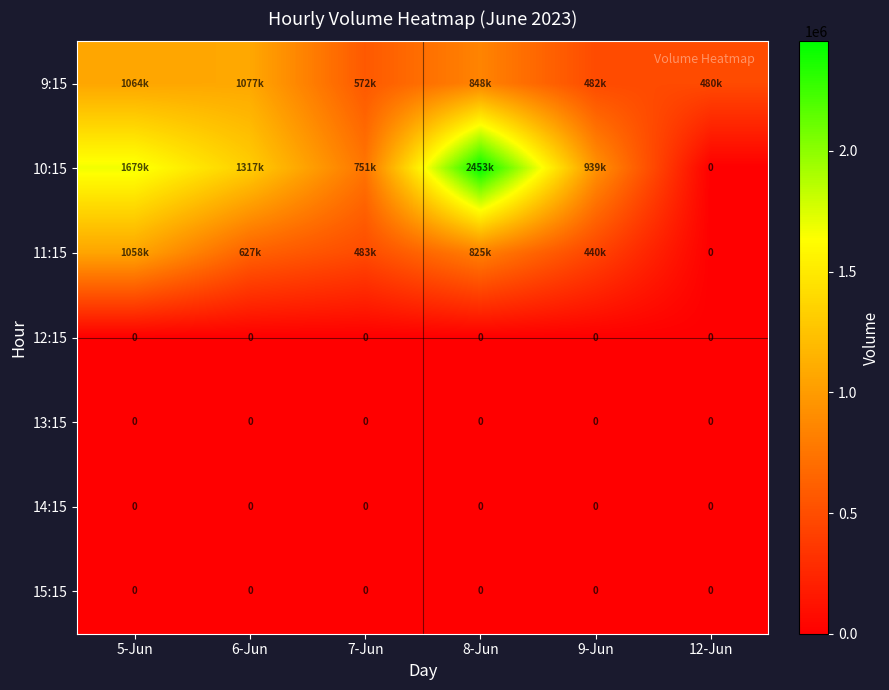

Is it true that 12:15 equals 0 at 12-Jun?

True